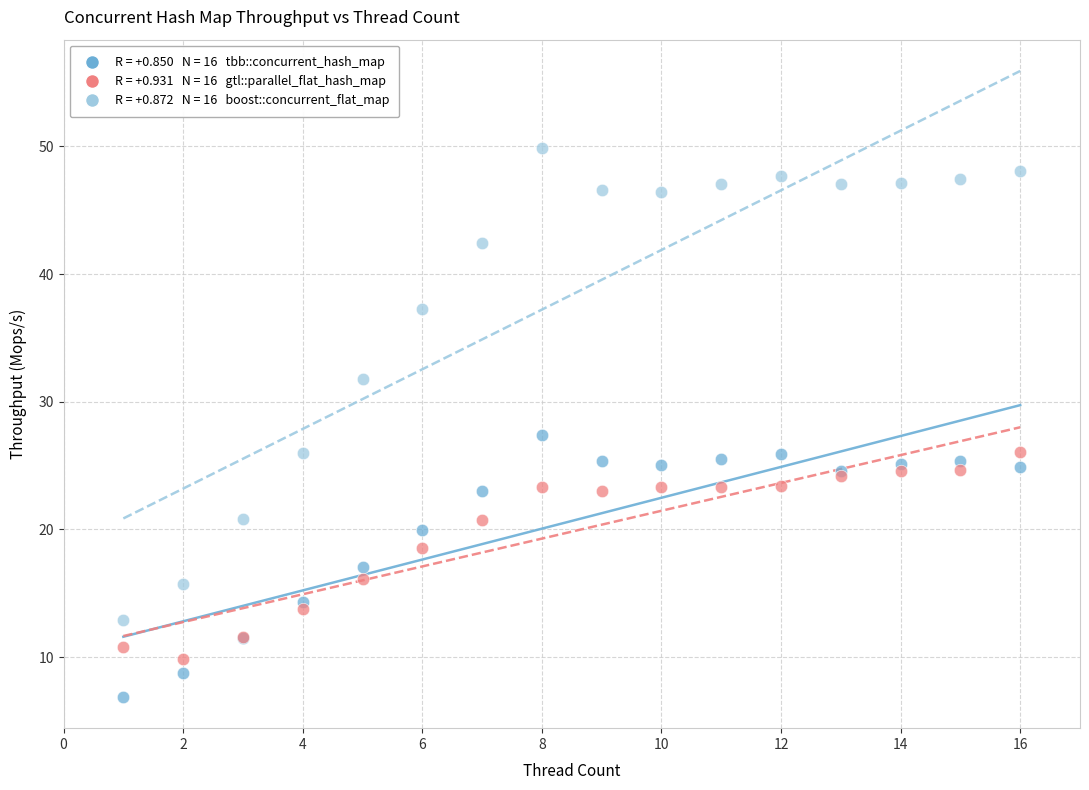

Across all series, what Y value is closest to 28?

27.4